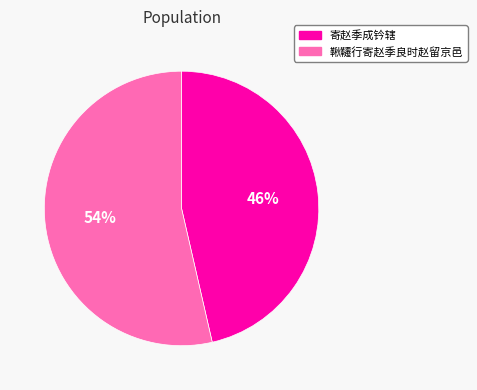

Rank the categories by value from lowest to highest.

寄赵季成钤辖, 鞦韆行寄赵季良时赵留京邑